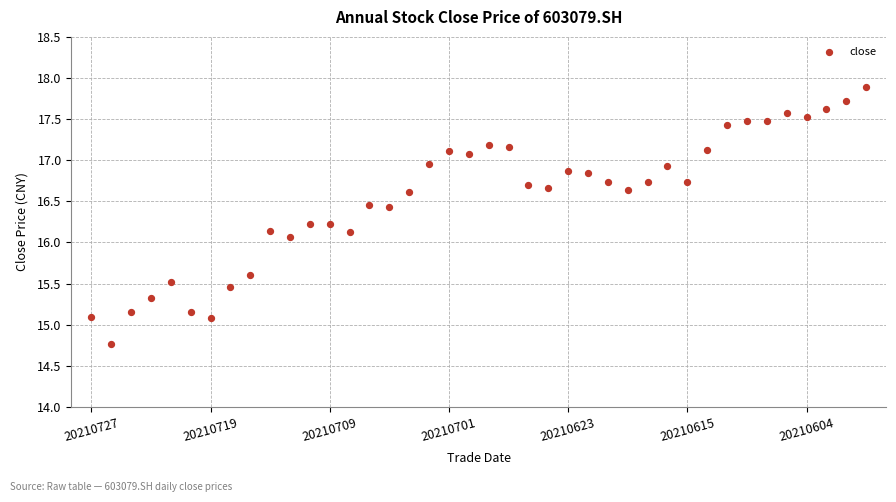

What is the range of Y values (max minus min)?

3.1